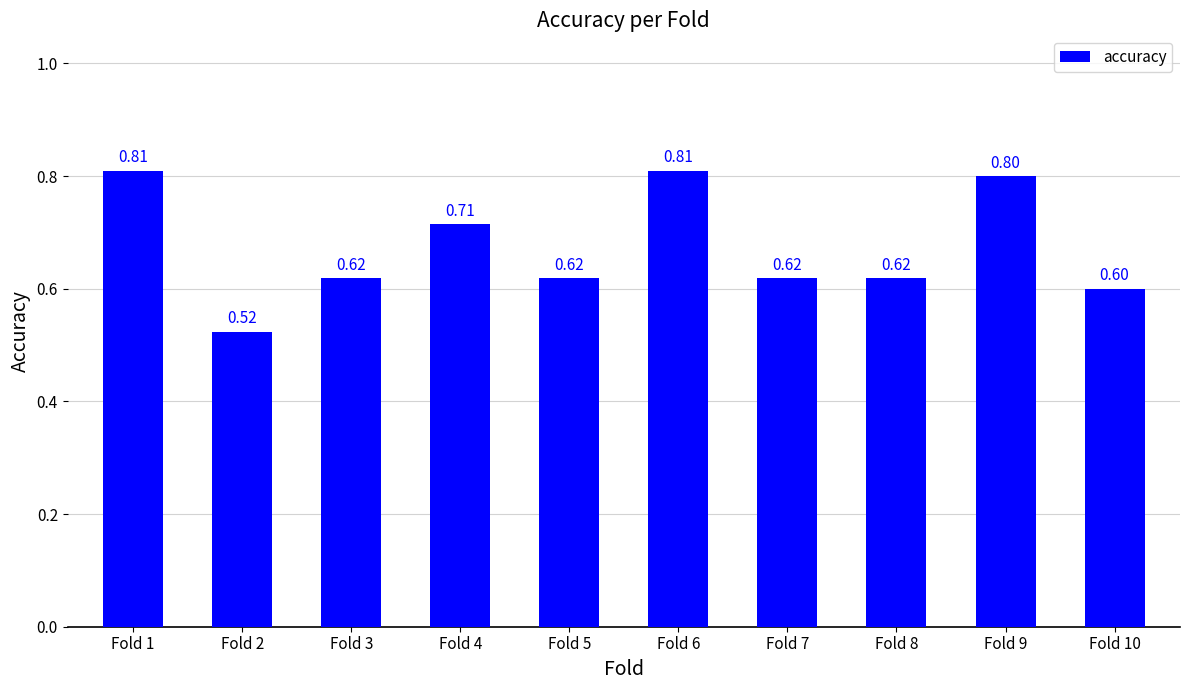

Between Fold 7 and Fold 10, which is larger?

Fold 7